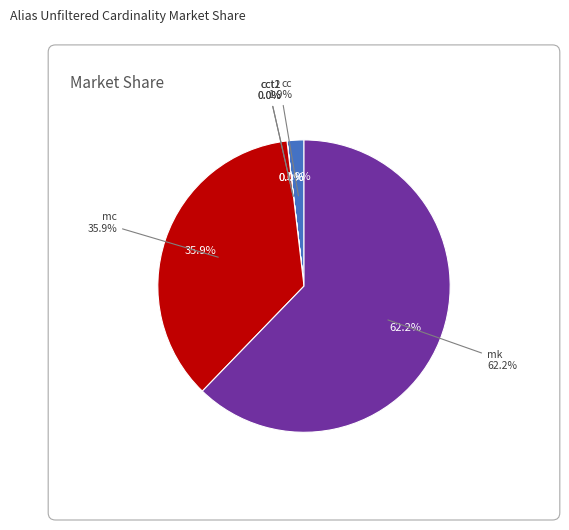

How many segments does this pie chart have?

5